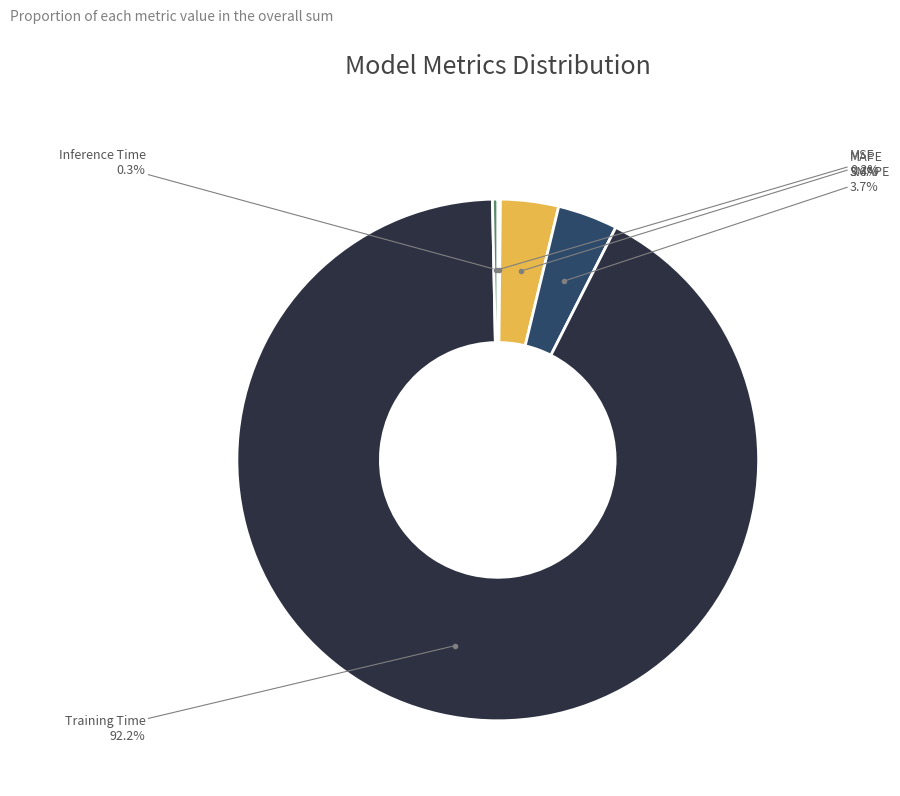

Do Inference Time and MAPE together represent more than half of the pie?

No